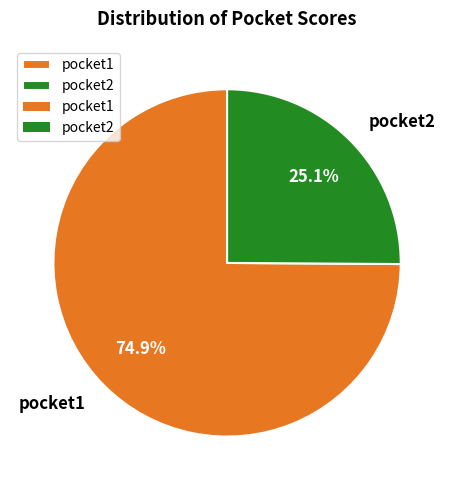

To the nearest percent, what portion does pocket2 represent?

25%